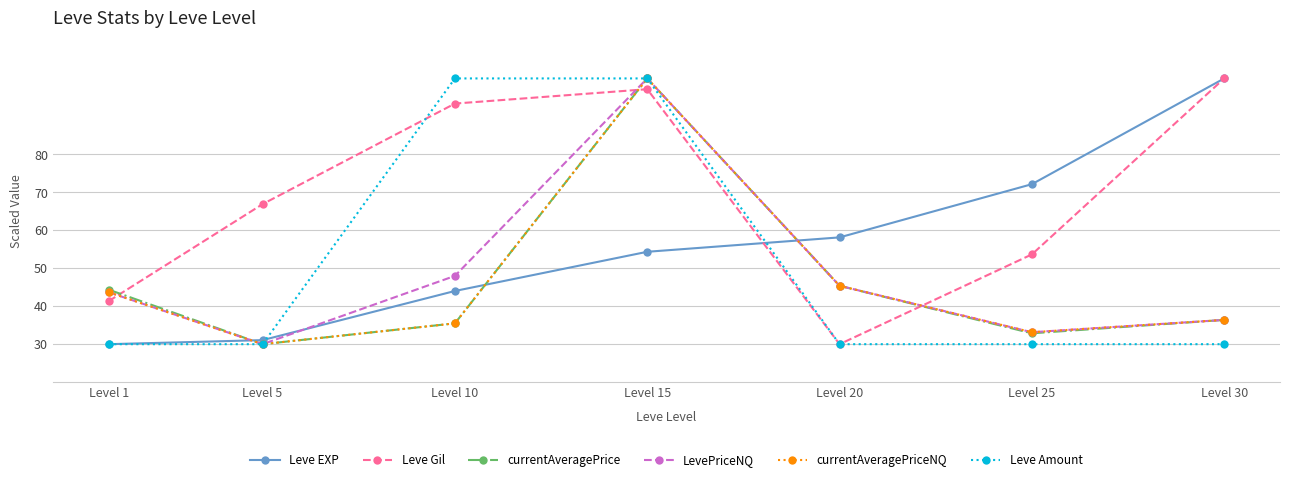

True or false: LevePriceNQ and Leve EXP intersect in this chart.

True